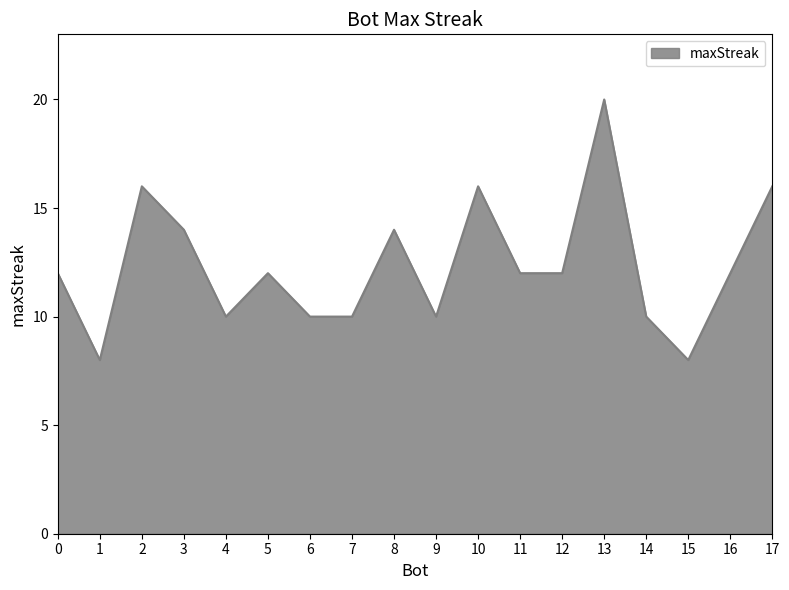

What is the difference between the values at 17 and 4?

6